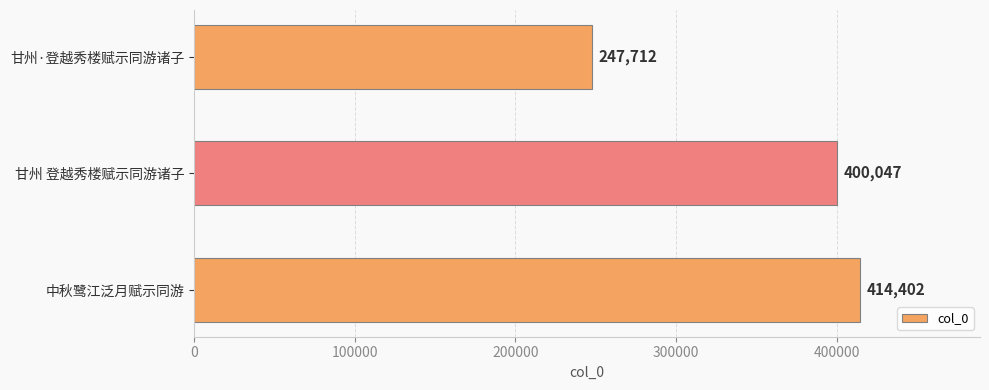

What is the ratio of the value at 中秋鹭江泛月赋示同游 to the value at 甘州 登越秀楼赋示同游诸子?

1.0